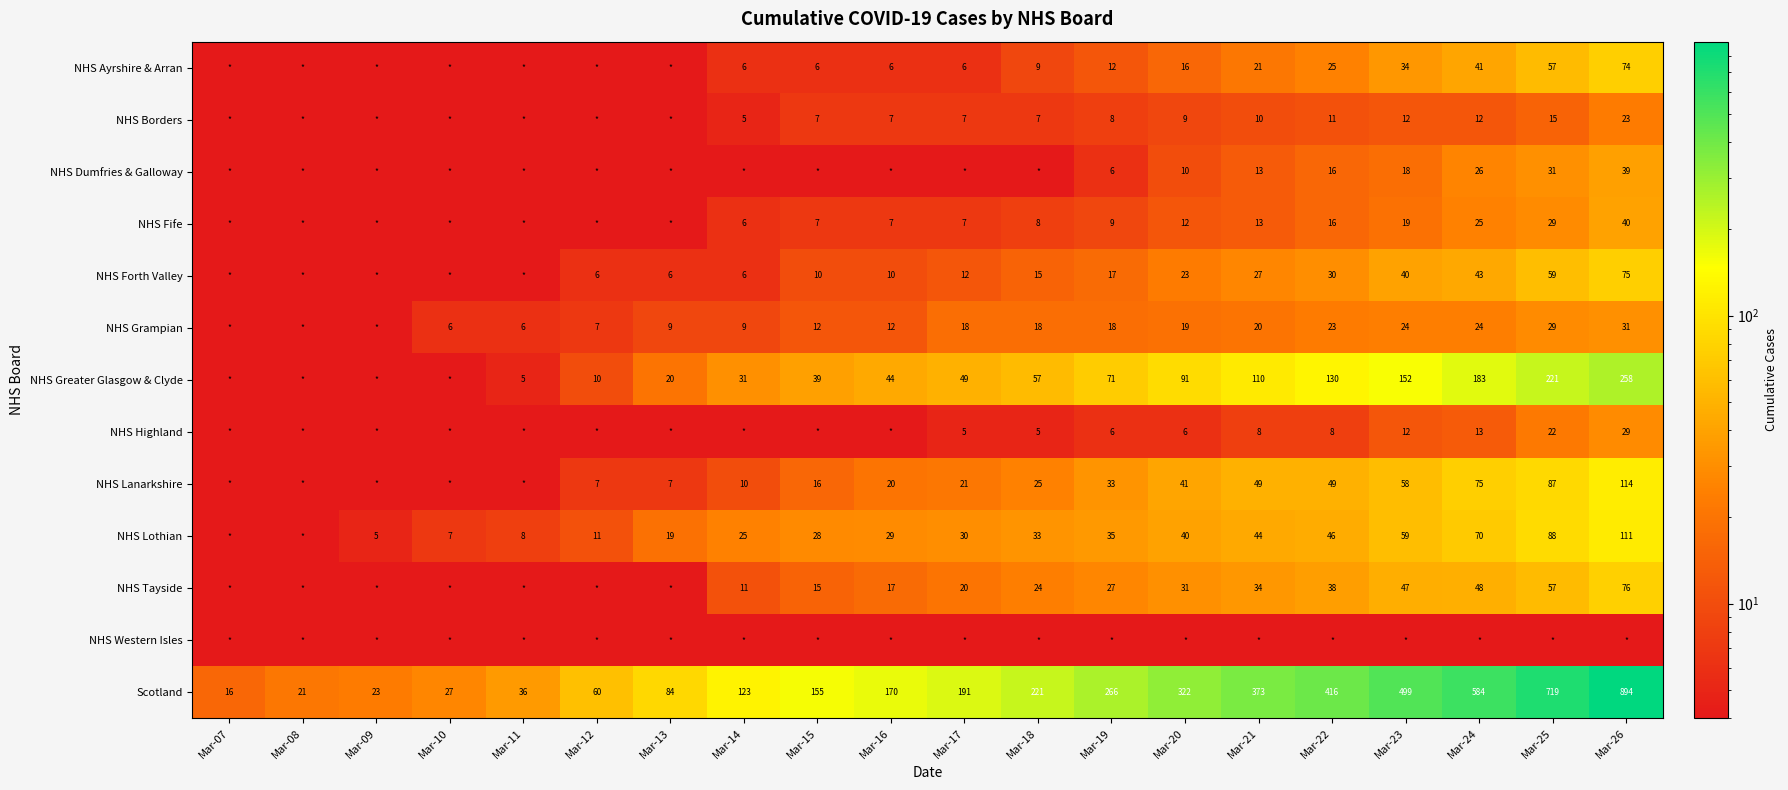

How many values in the Scotland series are below 191?

10